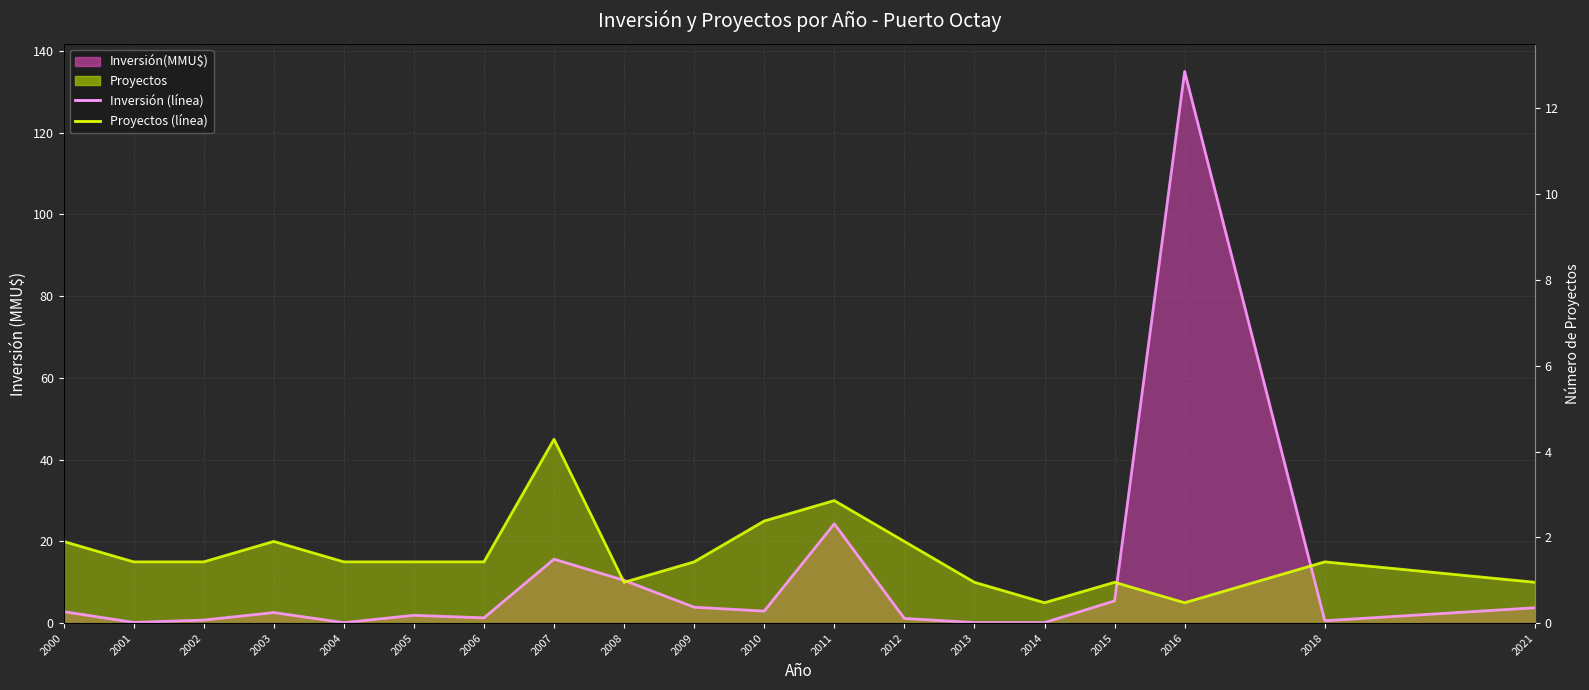

Reading left to right, extract all data points from this chart.

Inversión (línea): 2.8	0.2	0.8	2.6	0.1	1.9	1.3	15.7	10.5	3.9	3.0	24.3	1.2	0.1	0.1	5.5	135.0	0.6	3.8
Proyectos (línea): 20.0	15.0	15.0	20.0	15.0	15.0	15.0	45.0	10.0	15.0	25.0	30.0	20.0	10.0	5.0	10.0	5.0	15.0	10.0